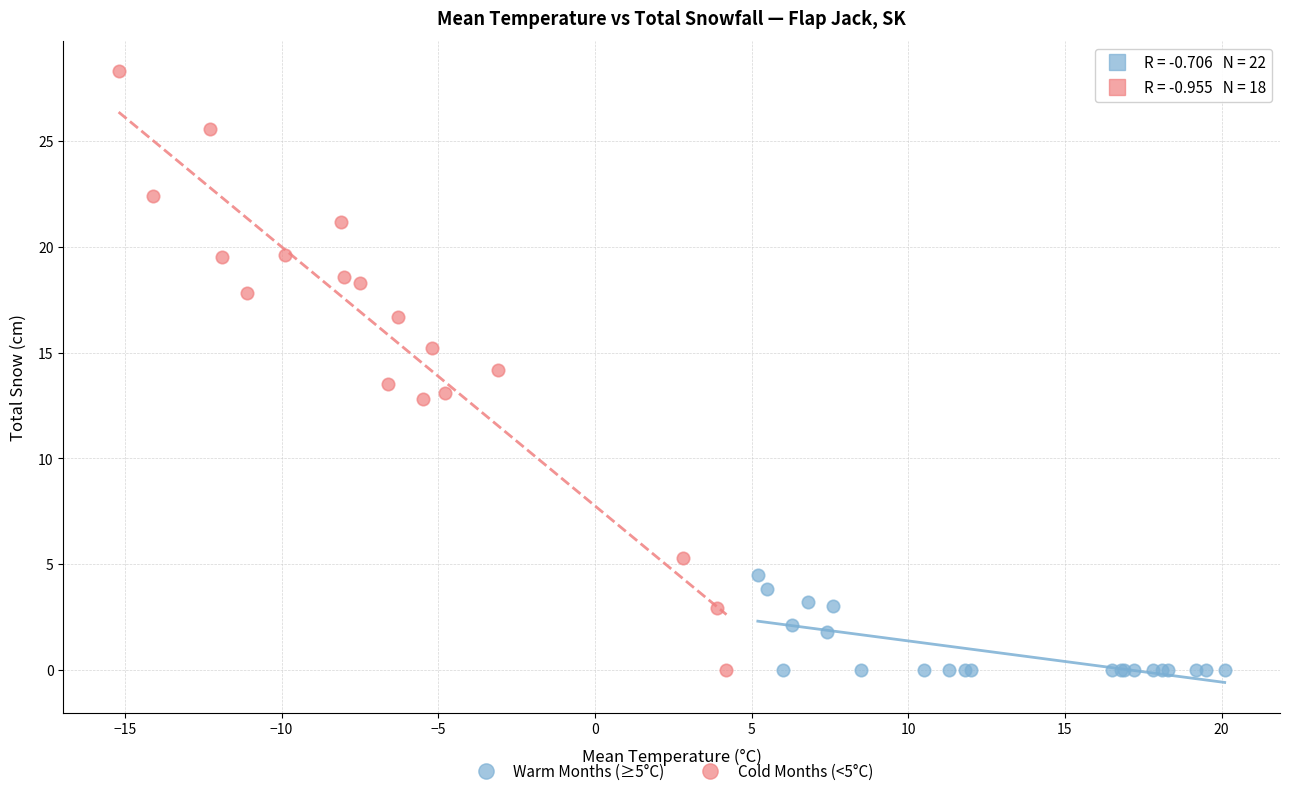

Which series reaches the maximum Y coordinate?

Cold Months (<5°C)